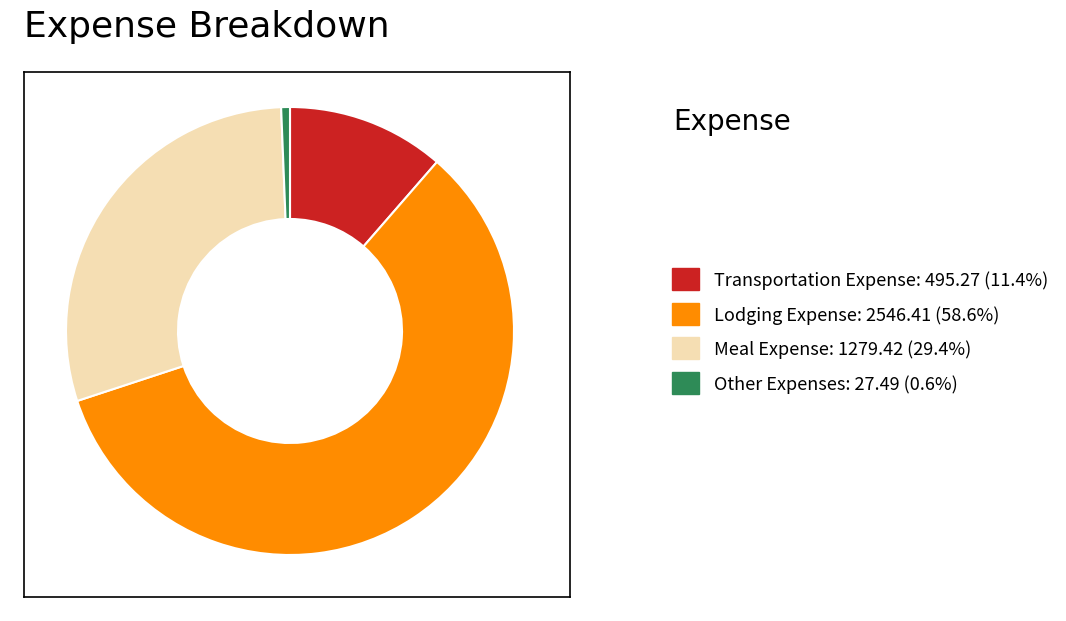

Is the sum of Lodging Expense and Transportation Expense greater than half?

Yes